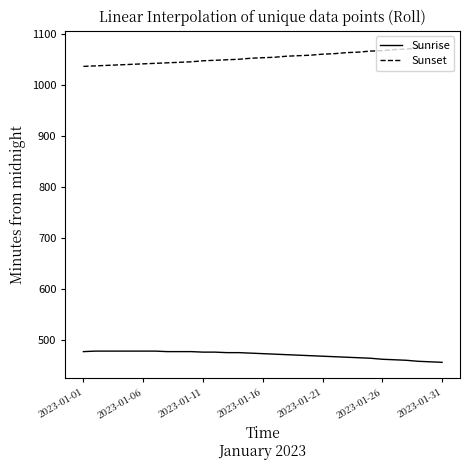

Count the number of categories in the chart.

31